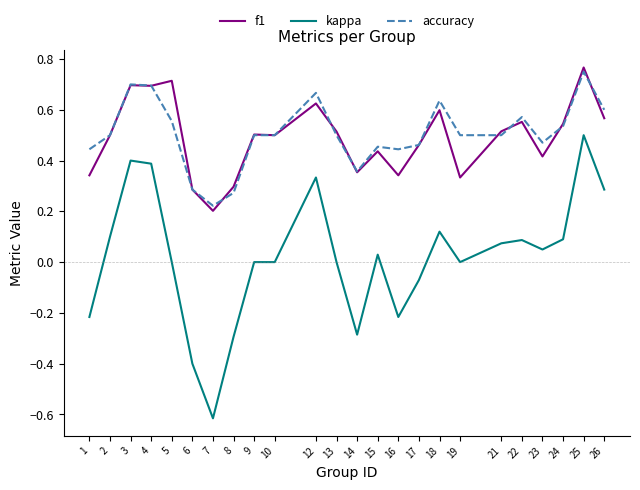

What value does the kappa series have at 8?

-0.3